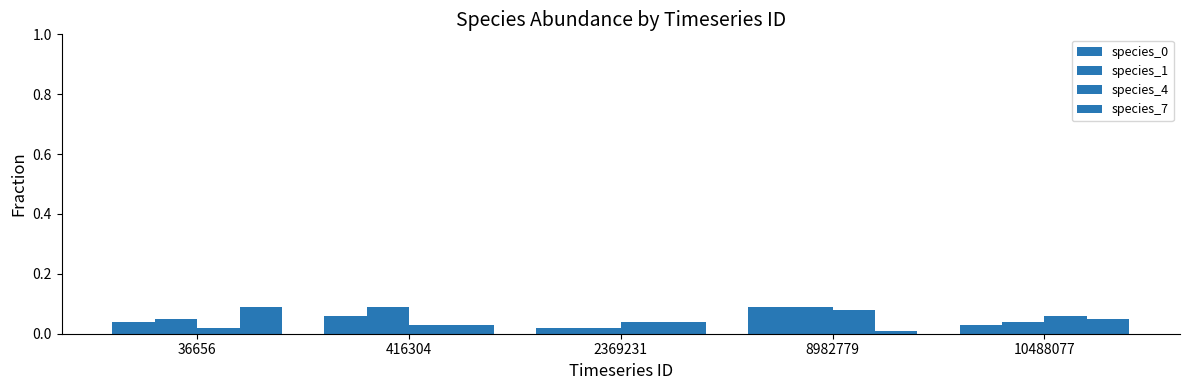

Reading right to left, extract all data points from this chart.

species_0: 0.0	0.1	0.0	0.1	0.0
species_1: 0.0	0.1	0.0	0.1	0.1
species_4: 0.1	0.1	0.0	0.0	0.0
species_7: 0.1	0.0	0.0	0.0	0.1